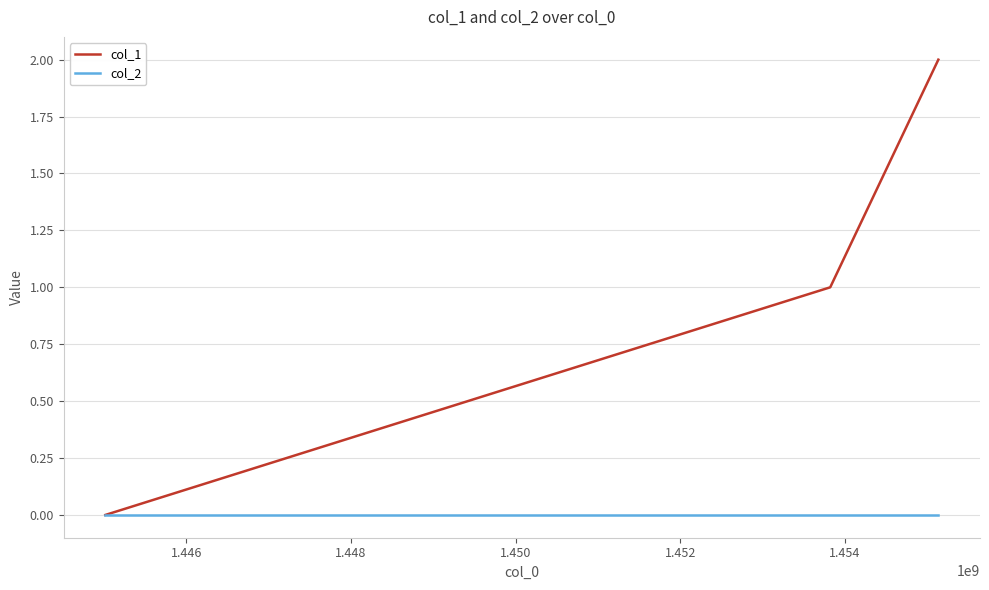

Is this an area chart (filled region under the line)?

No